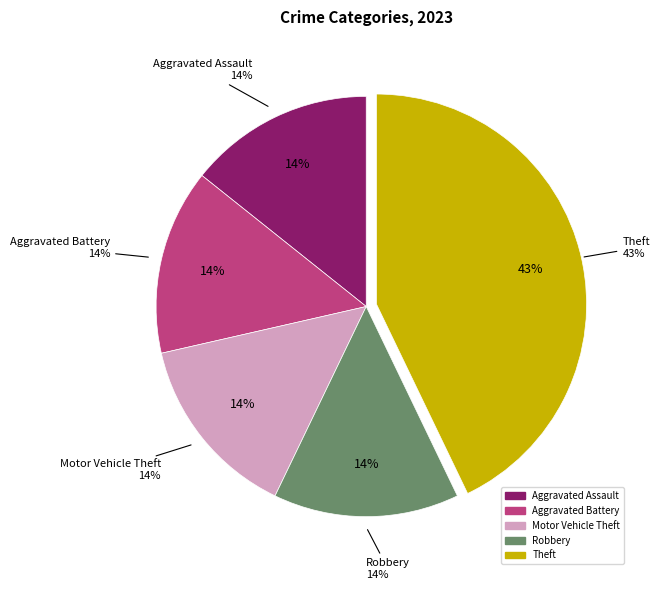

How many segments does this pie chart have?

5